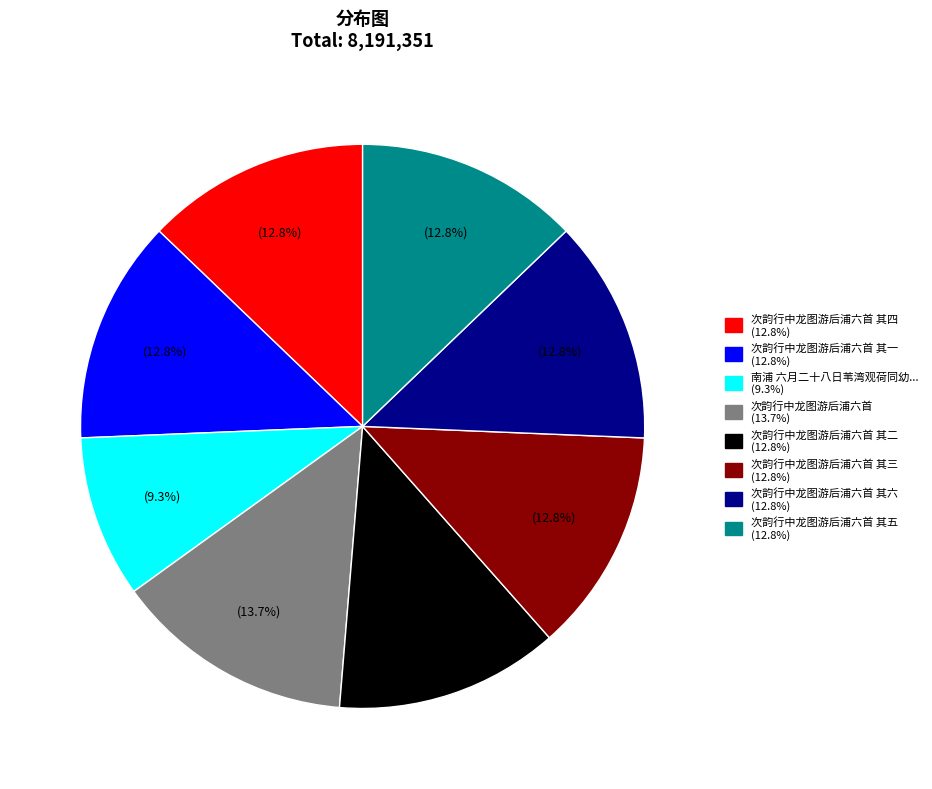

Is there any slice that represents more than half of the pie?

No